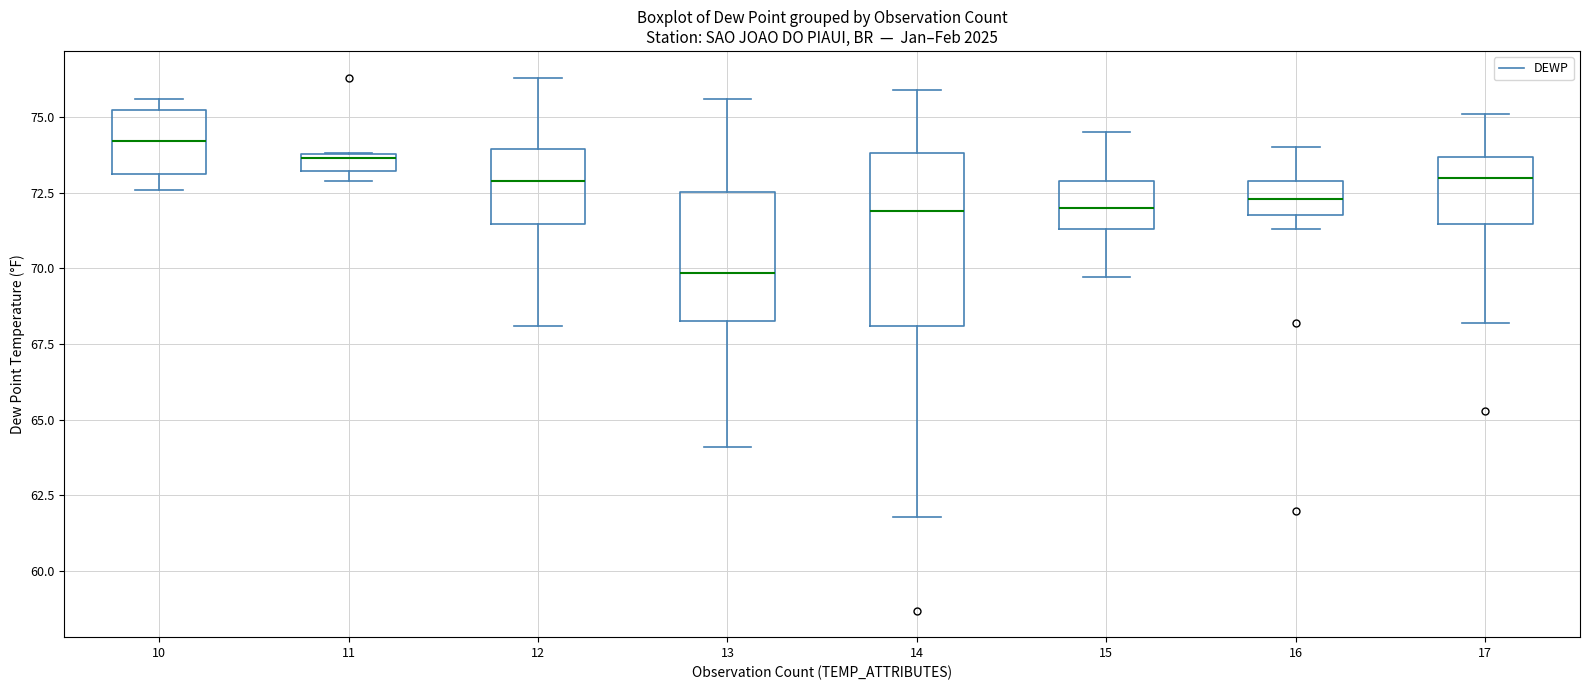

Which box has the lowest median line?

13